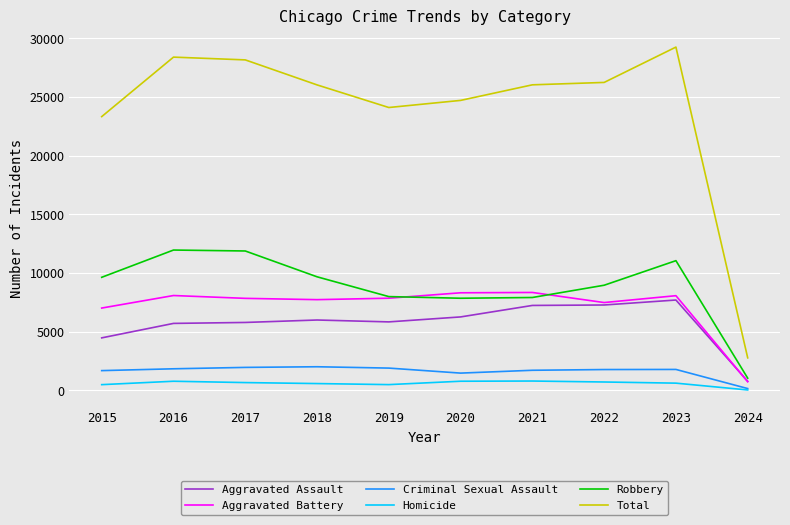

What is the average value of the Aggravated Assault series?

5710